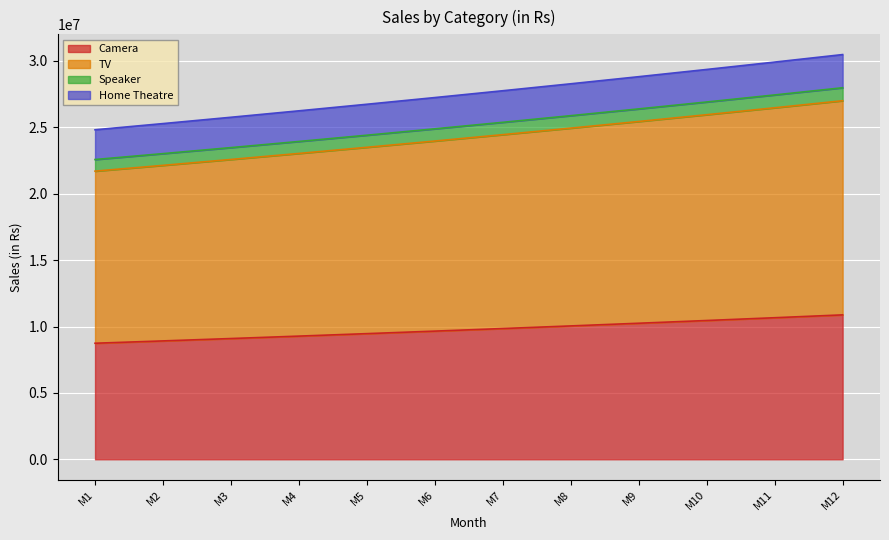

At how many categories does at least one series exceed 29866056?

2